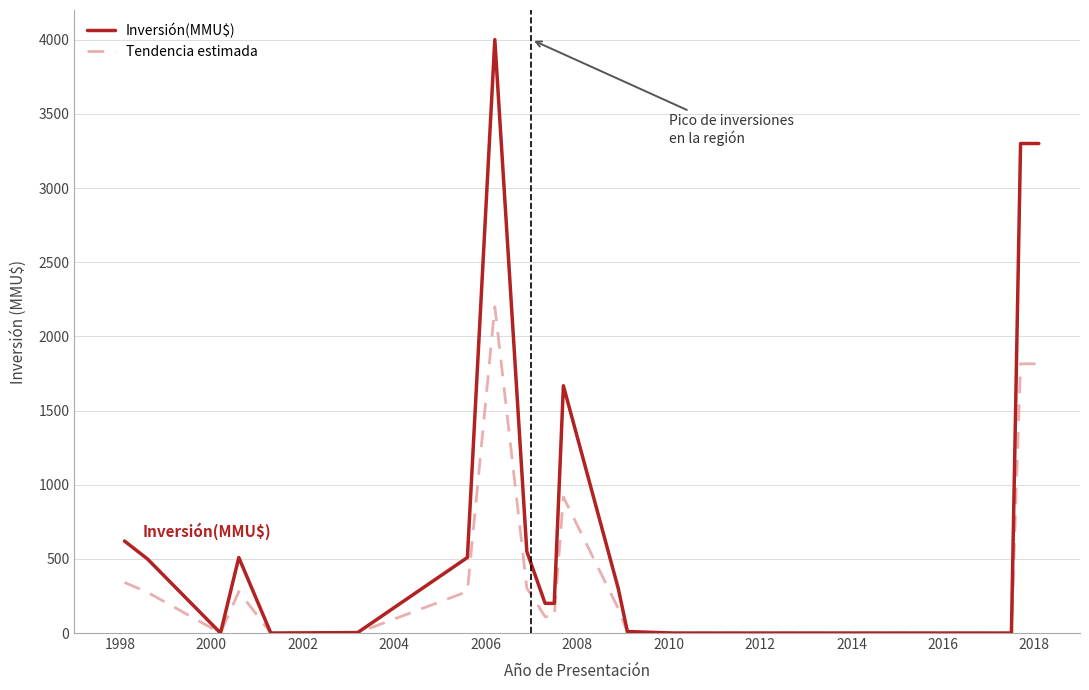

Rank the series by their maximum value, from highest to lowest.

Inversión(MMU$), Tendencia estimada